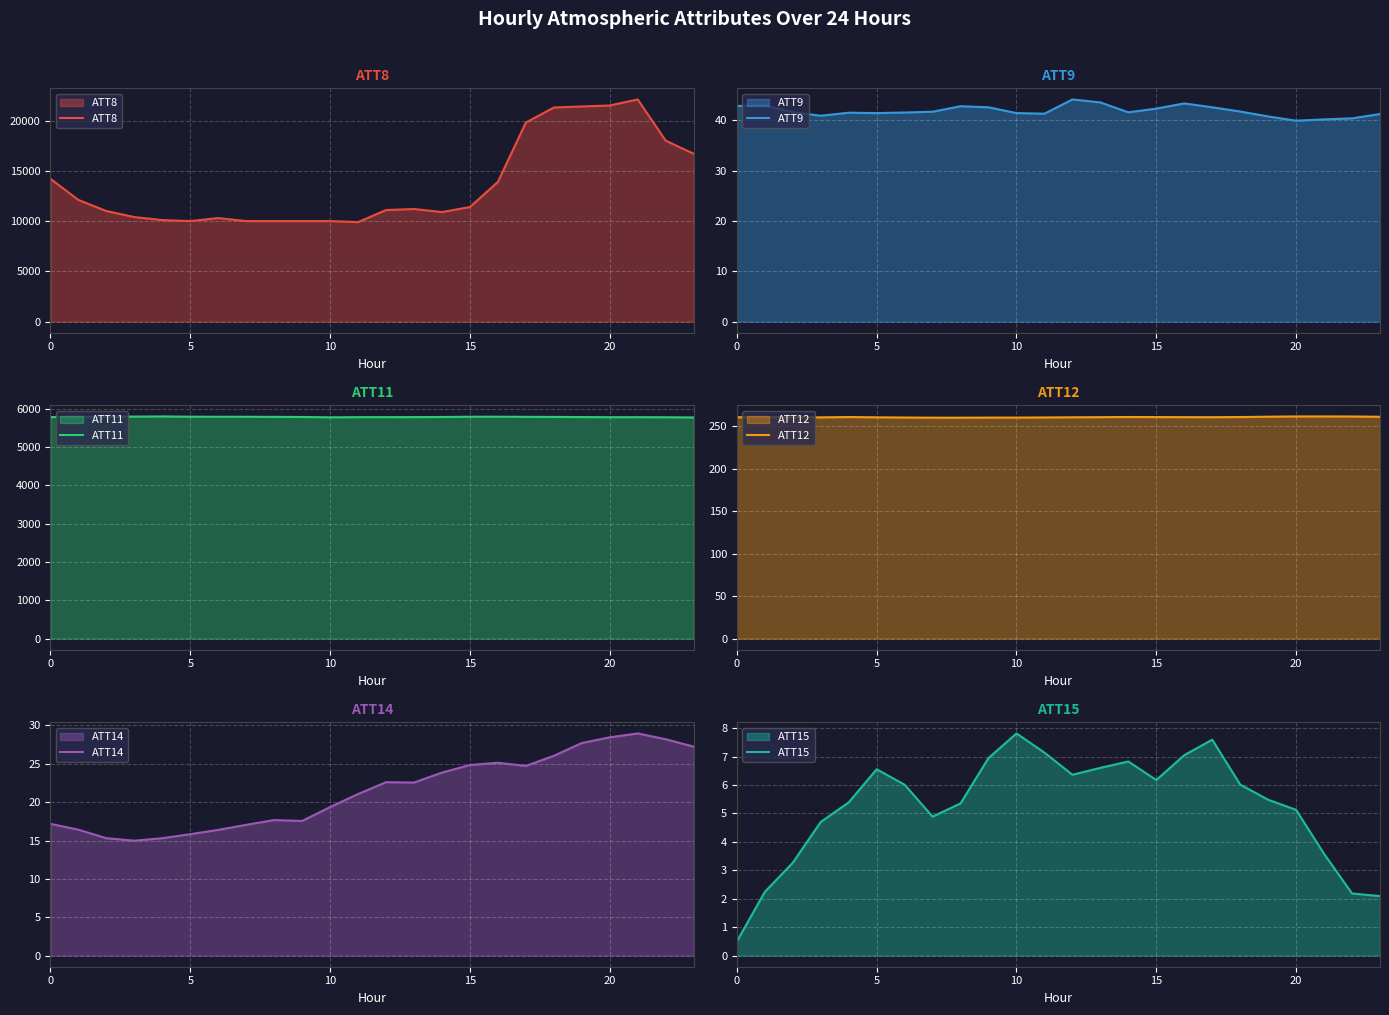

Which has a higher value, 8 or 15?

15